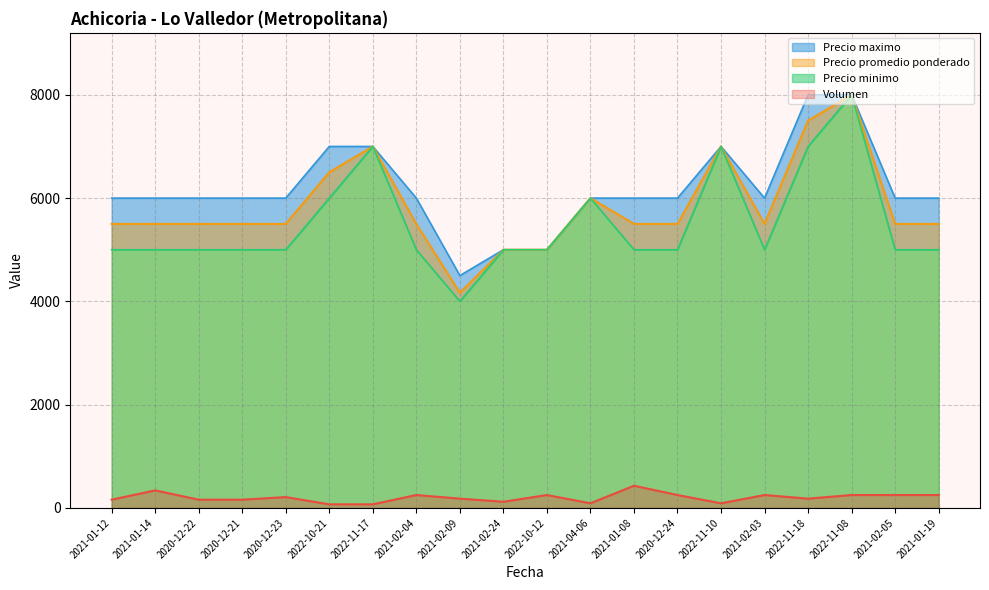

Rank the series at 2020-12-22 from lowest to highest value.

Volumen, Precio minimo, Precio promedio ponderado, Precio maximo